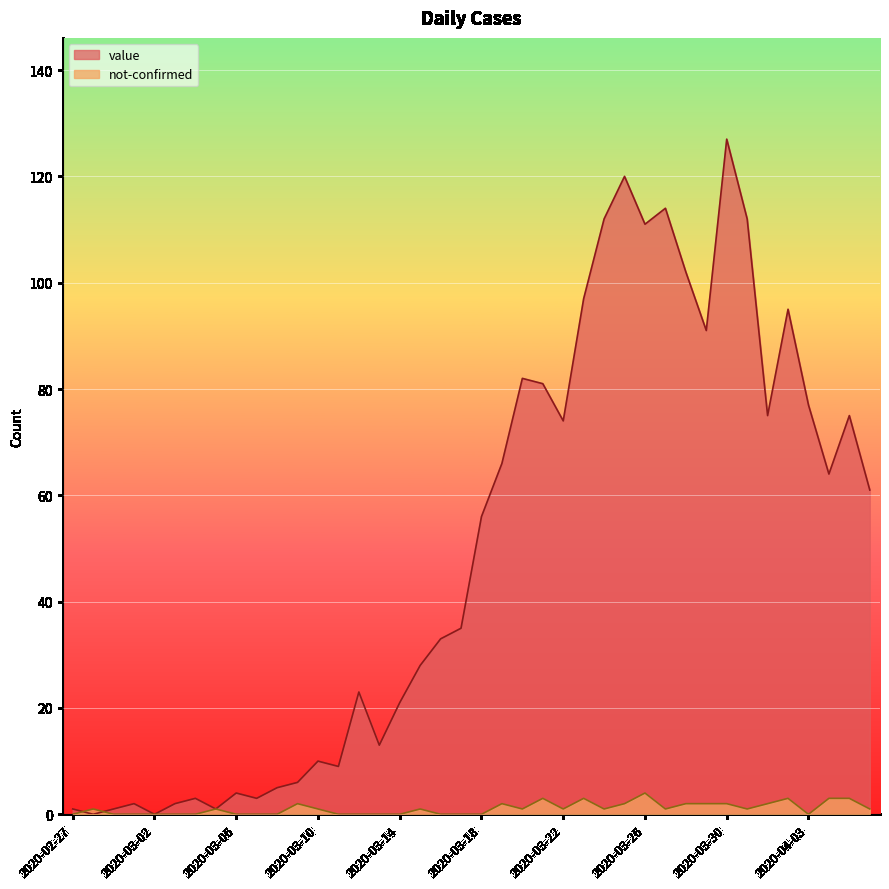

What is the difference between the maximum and minimum values in the value series?

127